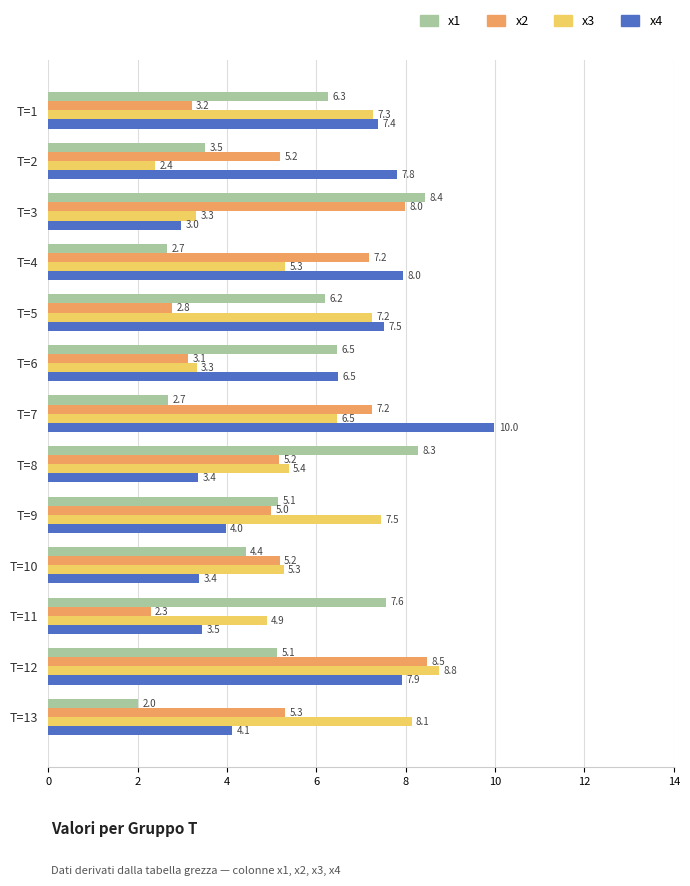

Which series has the largest total across all categories?

x4